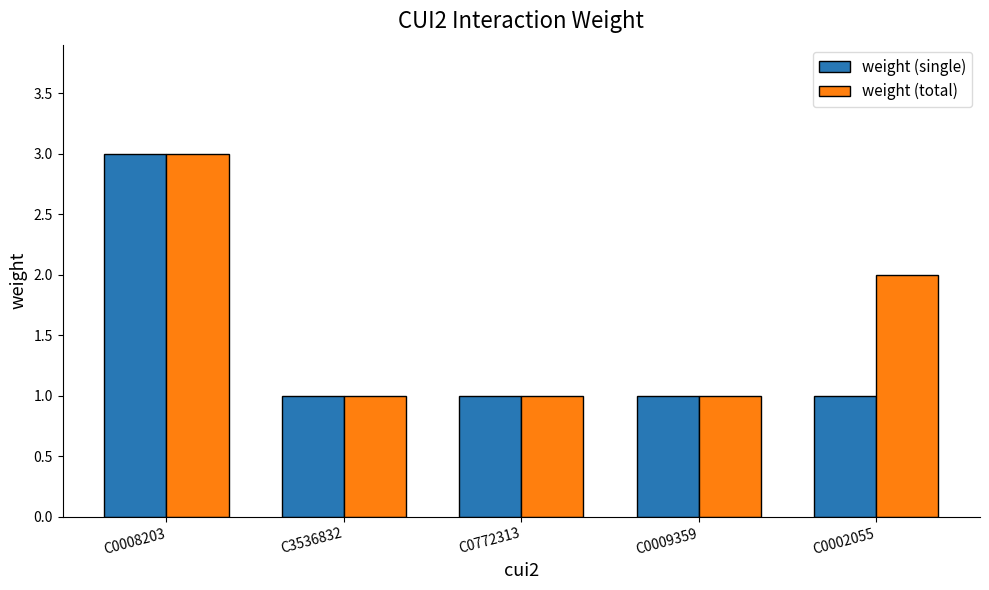

Which series has the largest total across all categories?

weight (total)